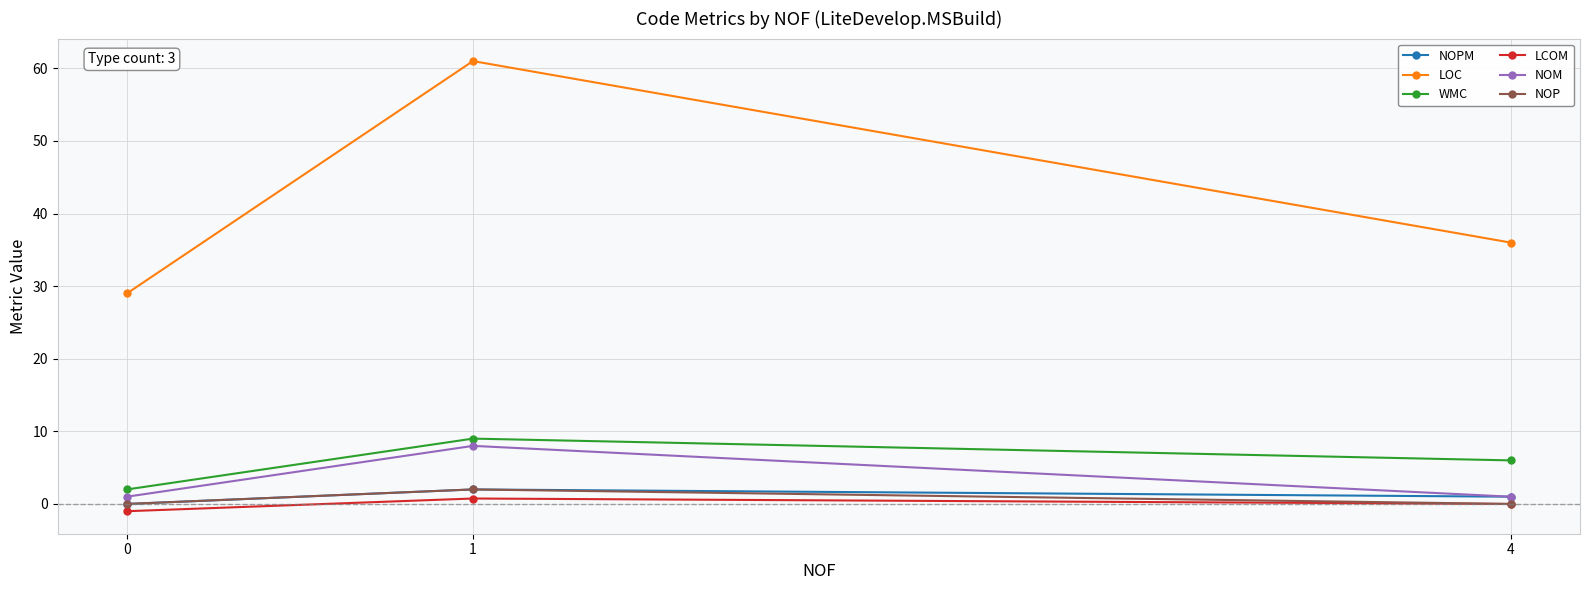

What are all the series names shown in the legend?

NOPM, LOC, WMC, LCOM, NOM, NOP